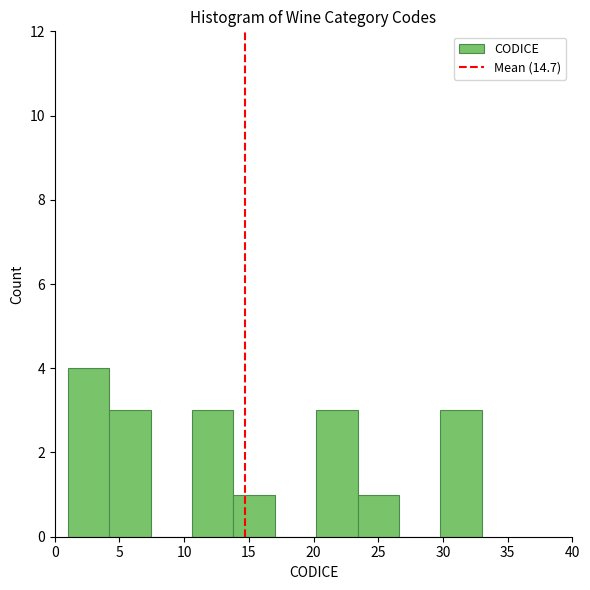

How tall is the bar that spans 23.4 to 26.6 on the x-axis? Neither the bar edges nor the heights are printed on the chart, so give them approximately, as read against the axes.

1